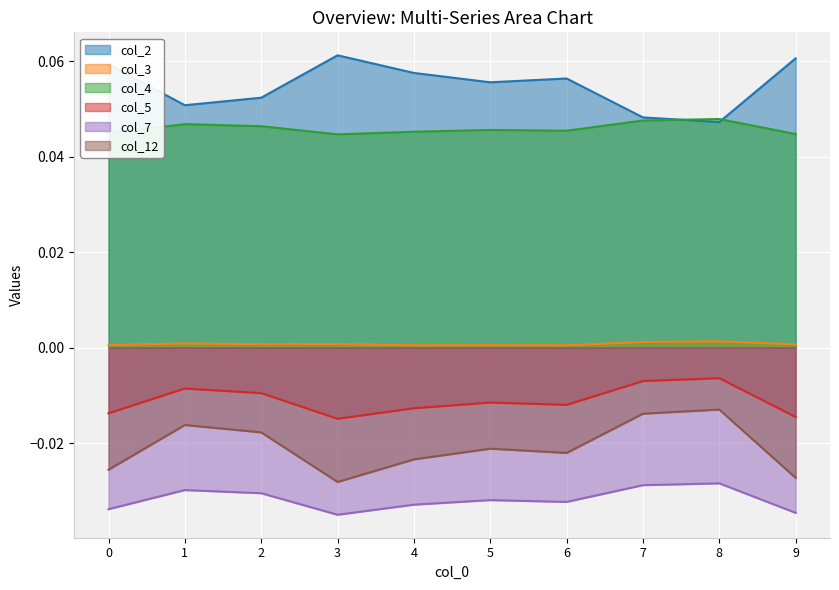

Which label corresponds to the largest value in the chart?

3